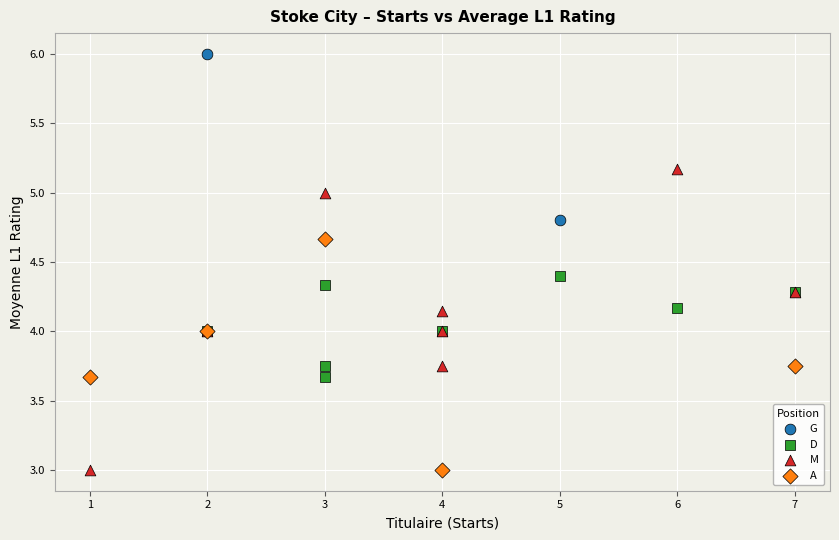

Which series has the largest Y range (max minus min)?

M